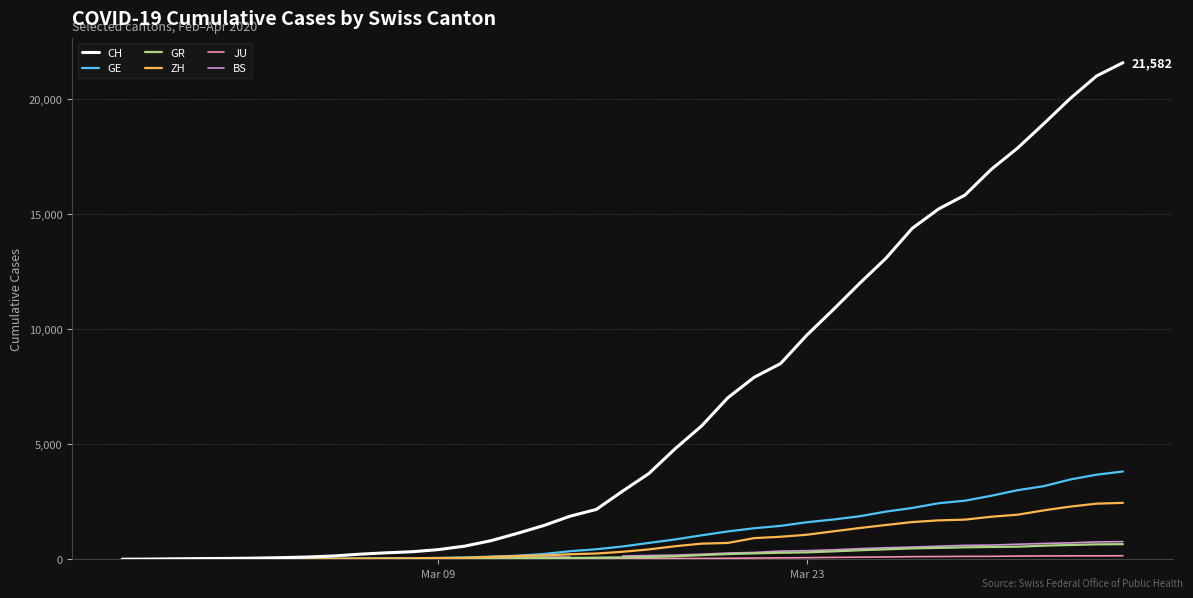

Count the number of data series in this chart.

6